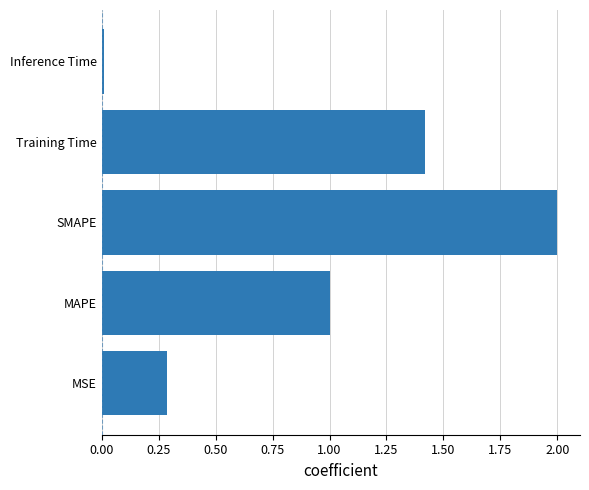

Count the number of categories in the chart.

5